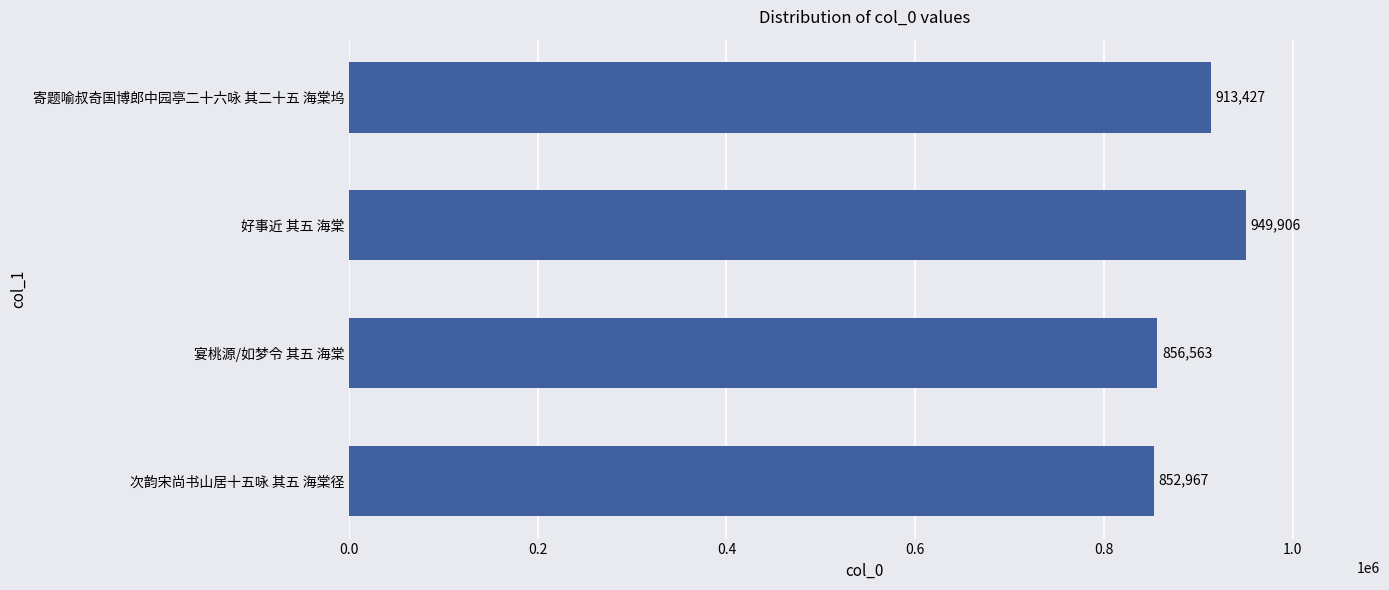

Is it true that the value at 好事近 其五 海棠 is 1408975?

False